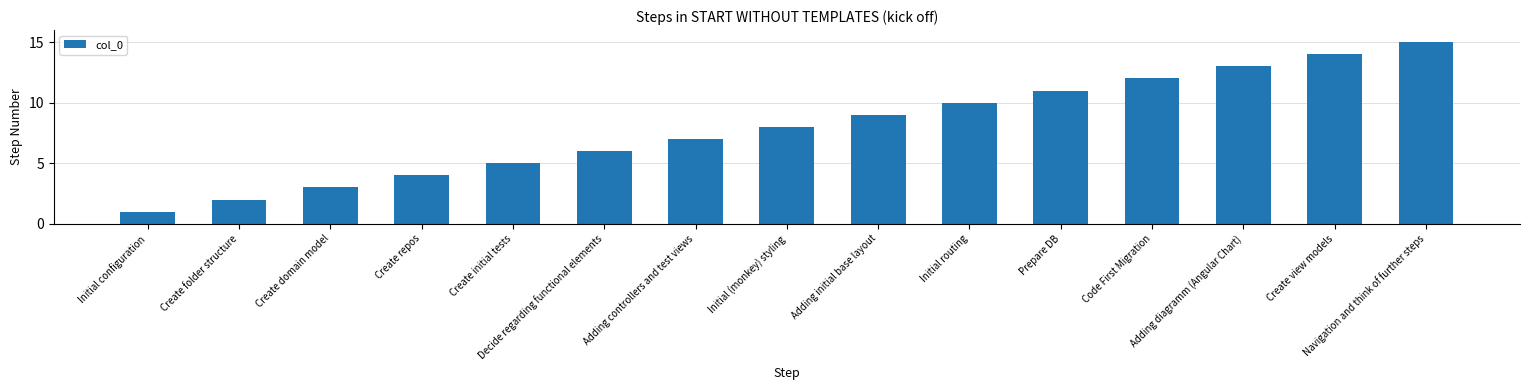

Rank the categories by value from highest to lowest.

Navigation and think of further steps, Create view models, Adding diagramm (Angular Chart), Code First Migration, Prepare DB, Initial routing, Adding initial base layout, Initial (monkey) styling, Adding controllers and test views, Decide regarding functional elements, Create initial tests, Create repos, Create domain model, Create folder structure, Initial configuration